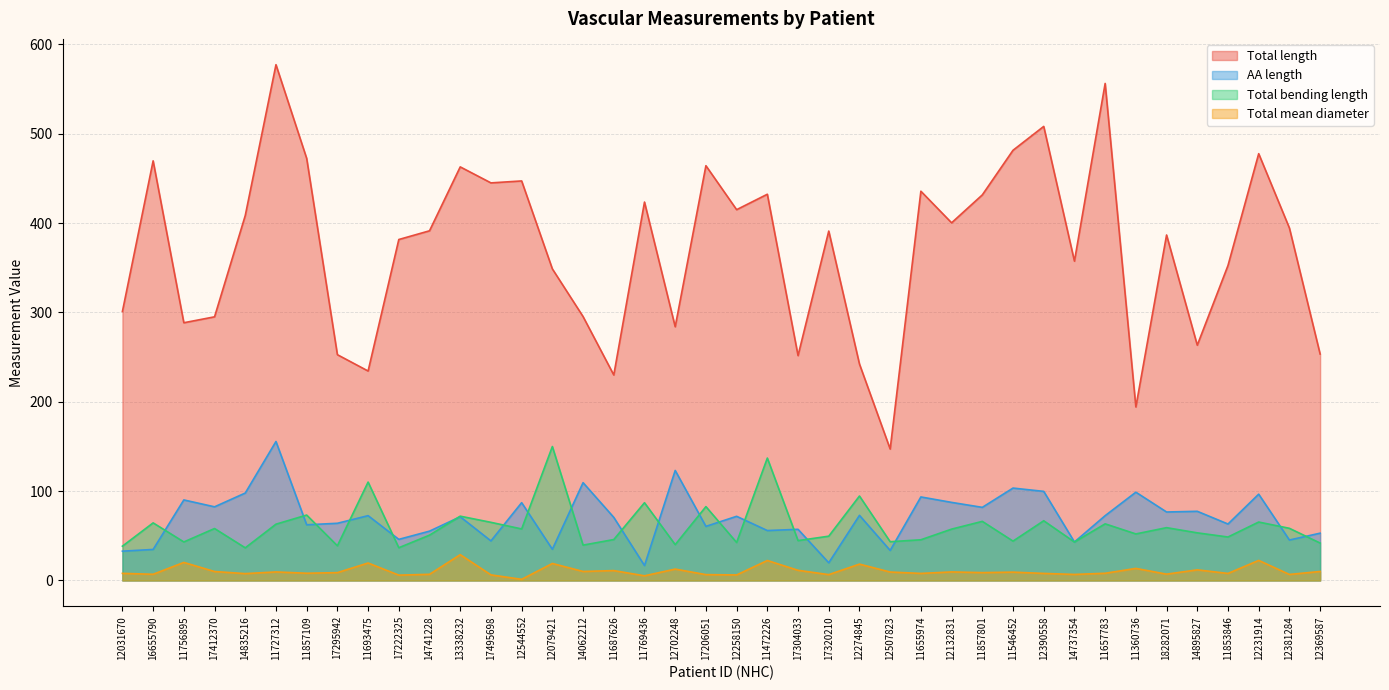

Rank the series by their maximum value, from highest to lowest.

Total length, AA length, Total bending length, Total mean diameter